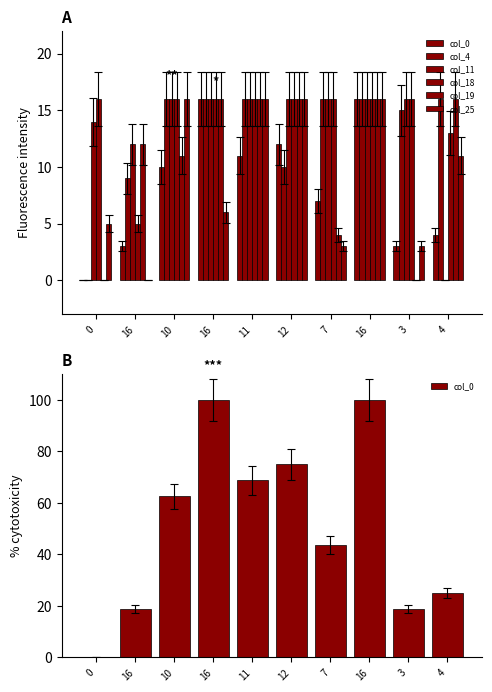

At how many categories does at least one series exceed 49?

5